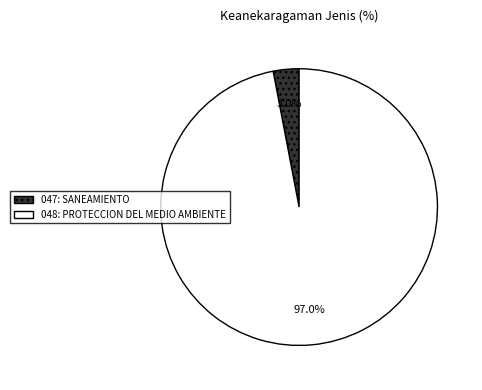

What is the smallest slice in the pie chart?

047: SANEAMIENTO